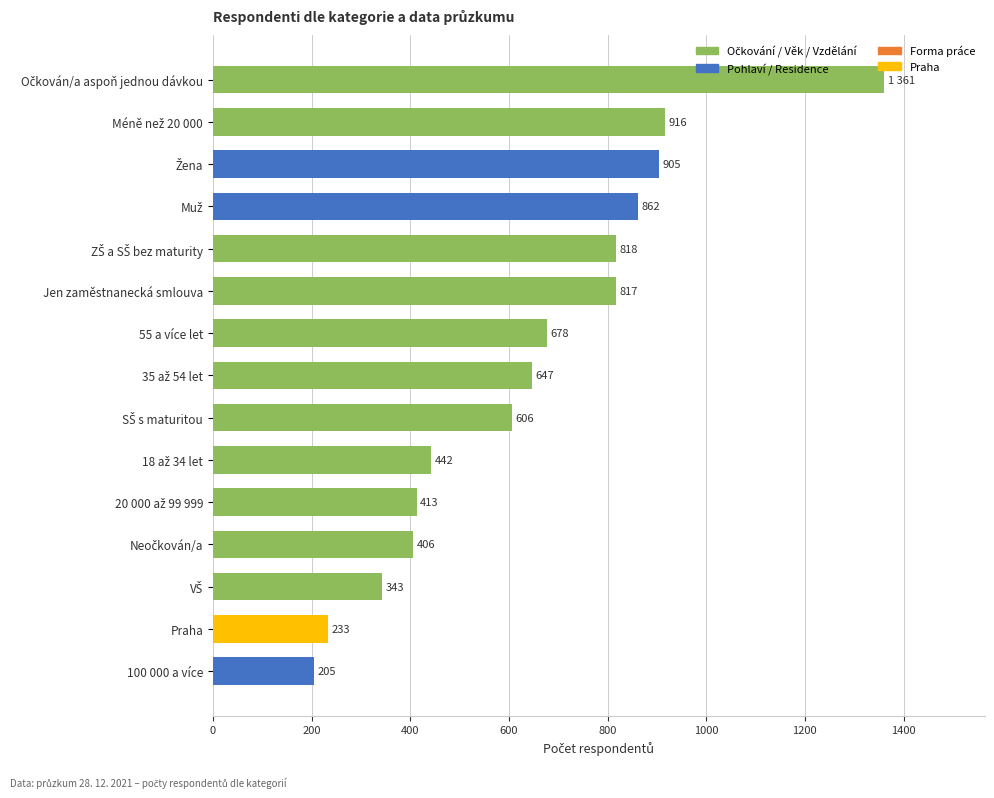

What is the value of the 7th bar from the top?

678